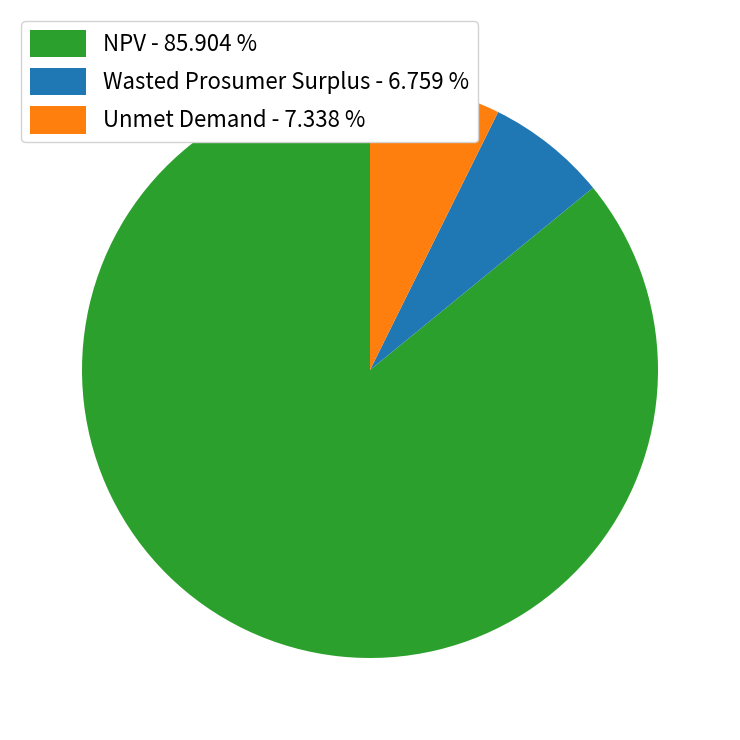

Rank the categories by value from lowest to highest.

Wasted Prosumer Surplus - 6.759 %, Unmet Demand - 7.338 %, NPV - 85.904 %